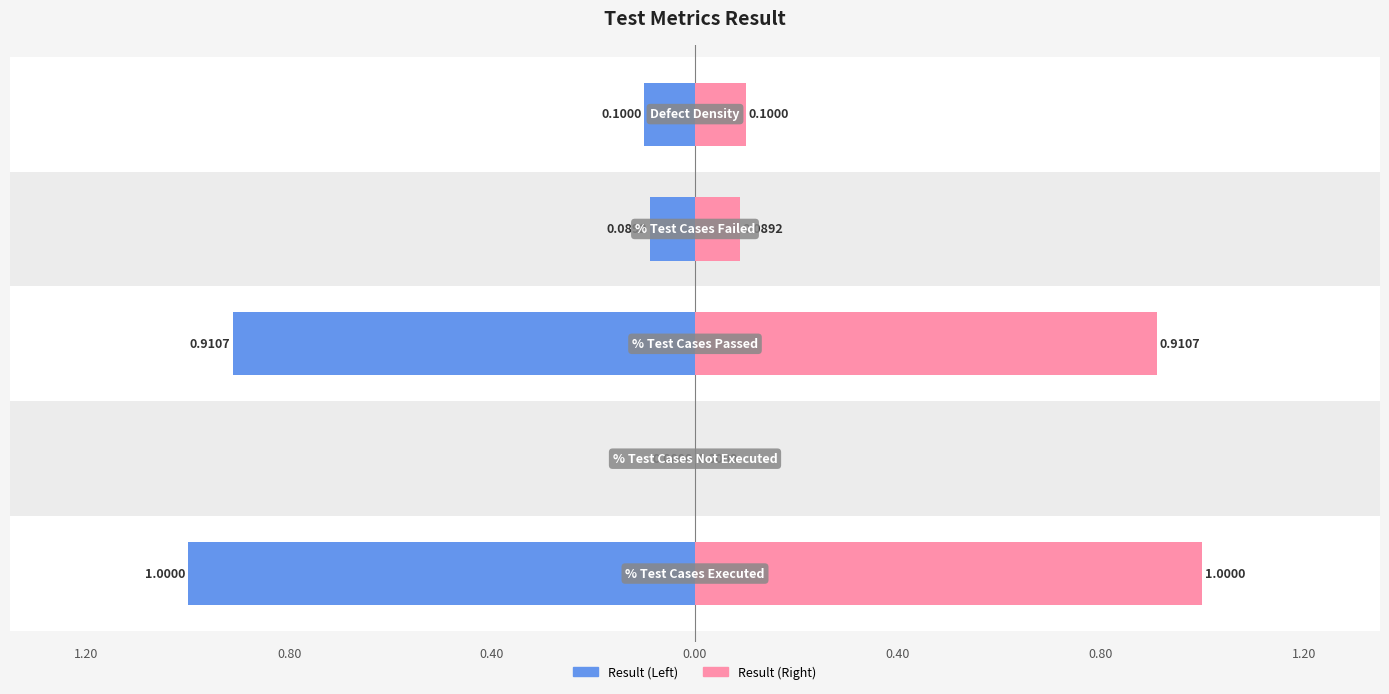

The value at % Test Cases Passed is 0.3. True or false?

False